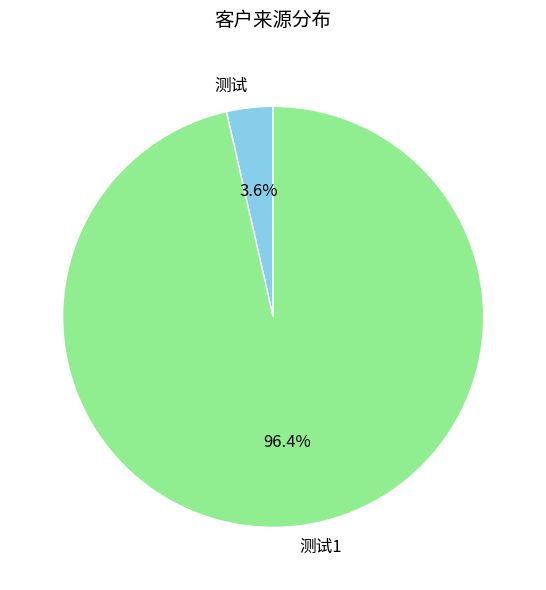

Which has a higher value, 测试 or 测试1?

测试1